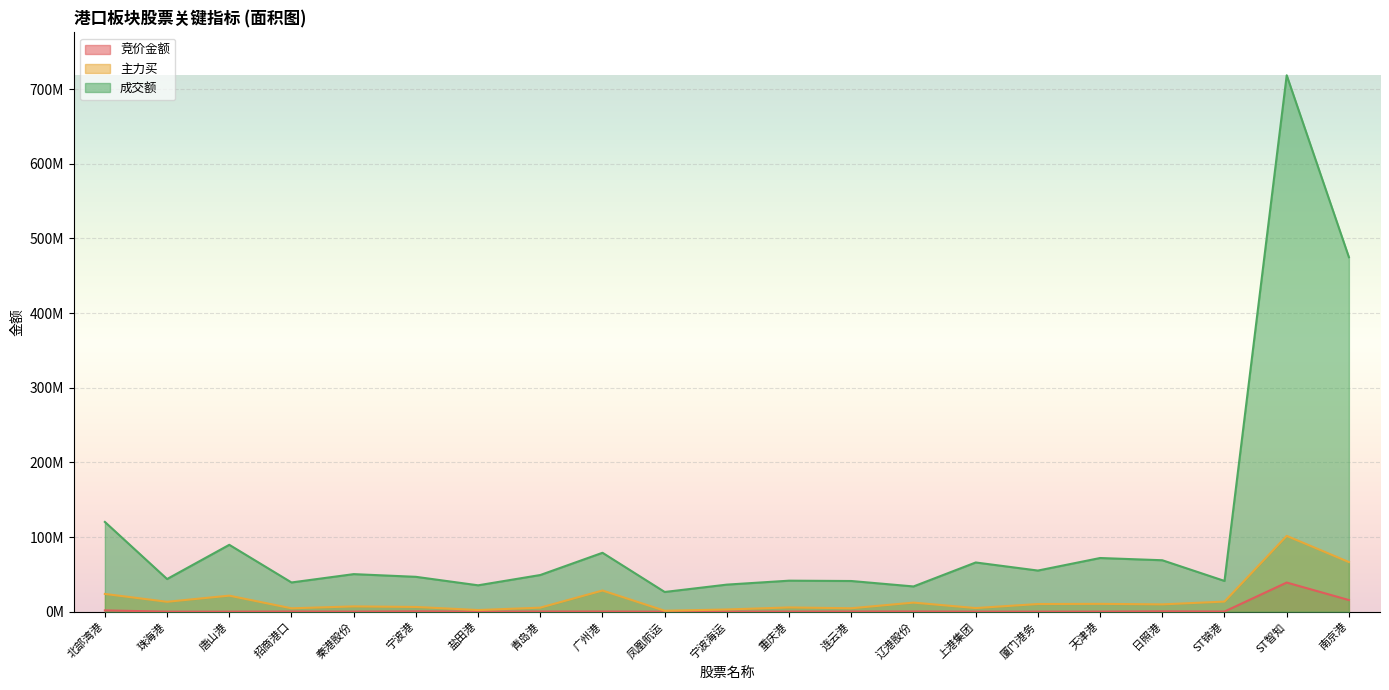

List the labels in order of 竞价金额 value, largest first.

ST智知, 南京港, 北部湾港, 日照港, 宁波港, 辽港股份, 招商港口, 广州港, 连云港, ST锦港, 青岛港, 重庆港, 宁波海运, 盐田港, 天津港, 秦港股份, 厦门港务, 上港集团, 珠海港, 唐山港, 凤凰航运